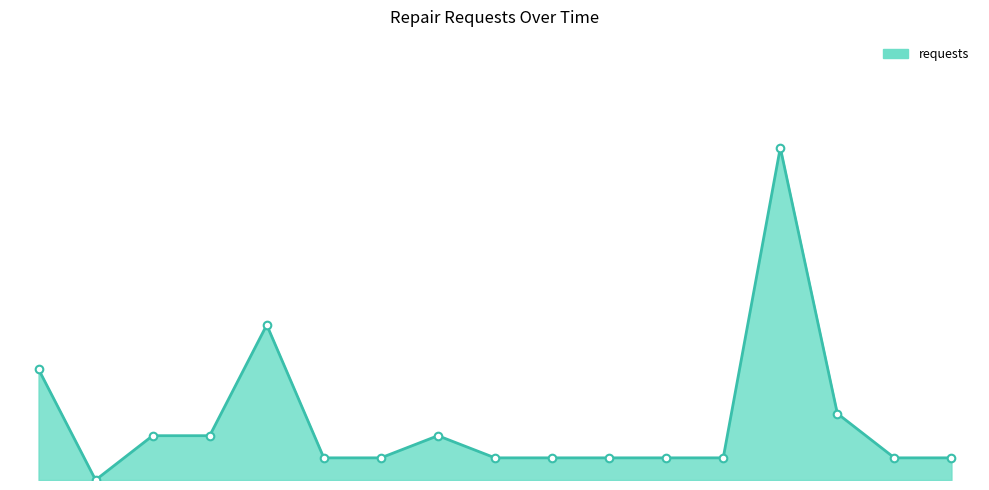

Does the chart have visible grid lines?

No